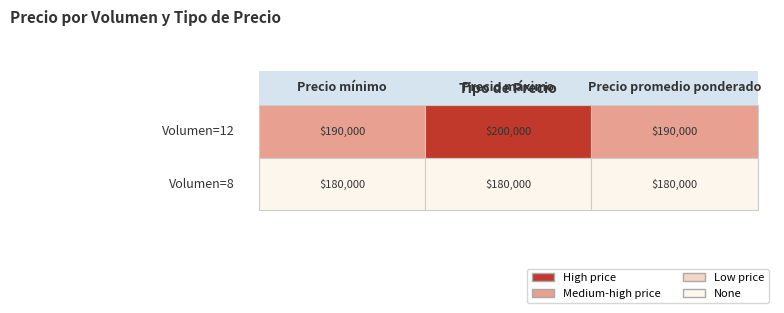

Which series changed the most between 0 and 1?

12